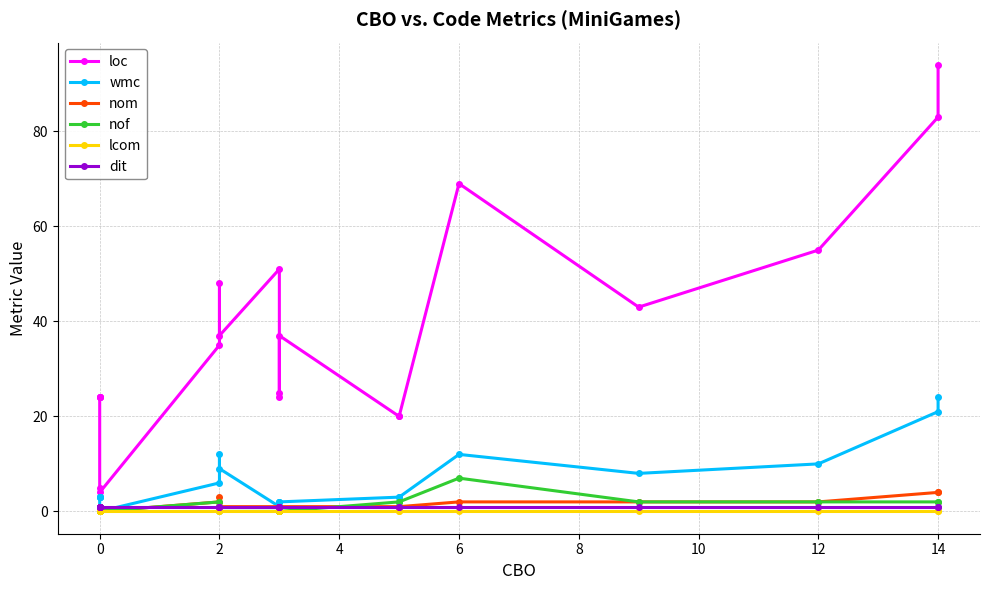

What is the difference between the maximum and minimum values in the nof series?

7